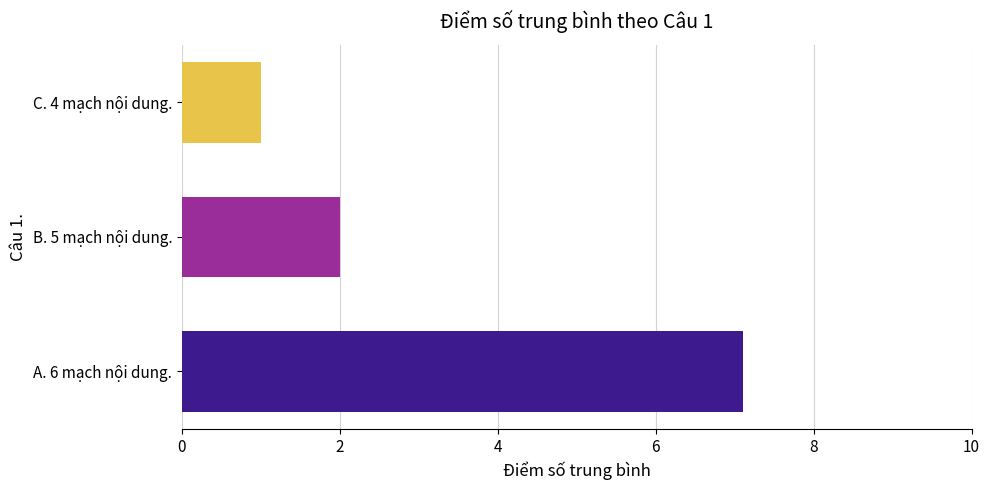

What is the change in value from B. 5 mạch nội dung. to C. 4 mạch nội dung.?

-1.0